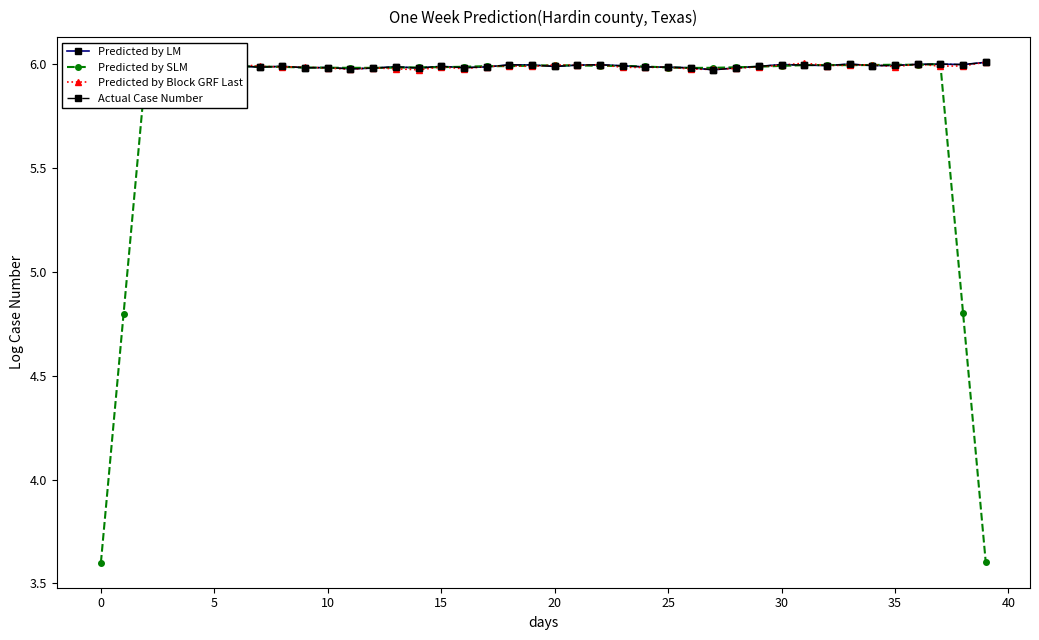

Does the chart have visible grid lines?

No